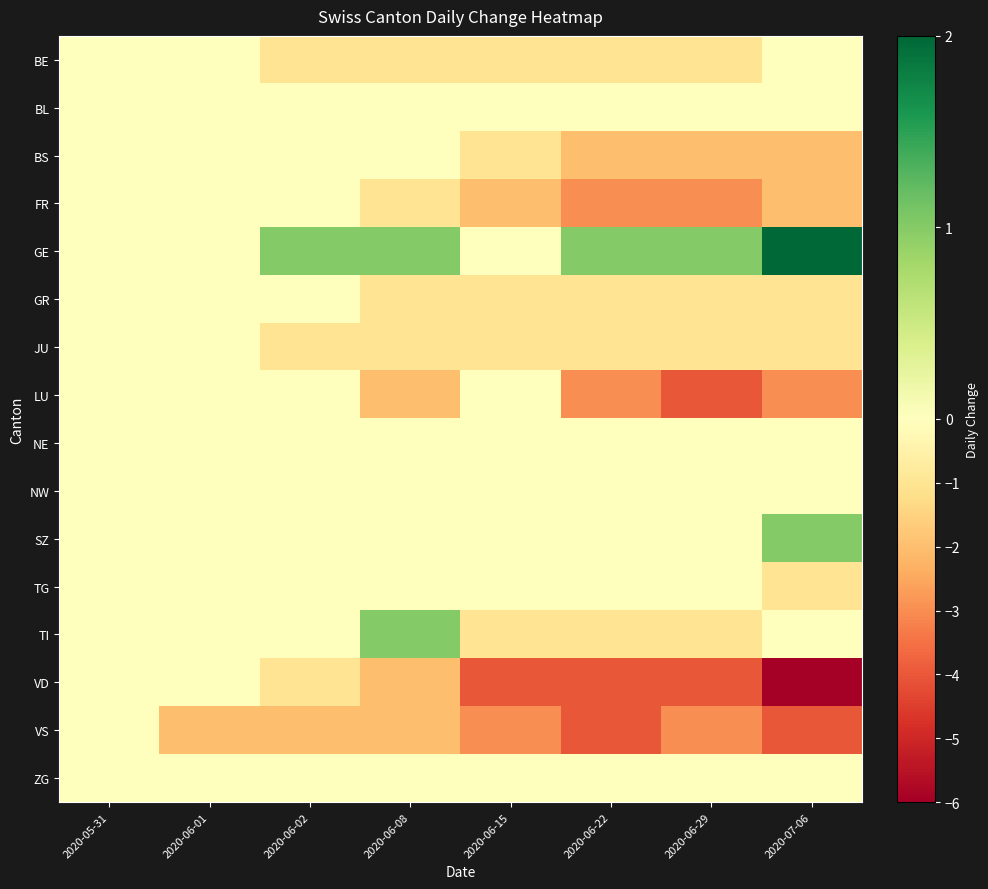

Which label corresponds to the smallest value in the chart?

2020-07-06